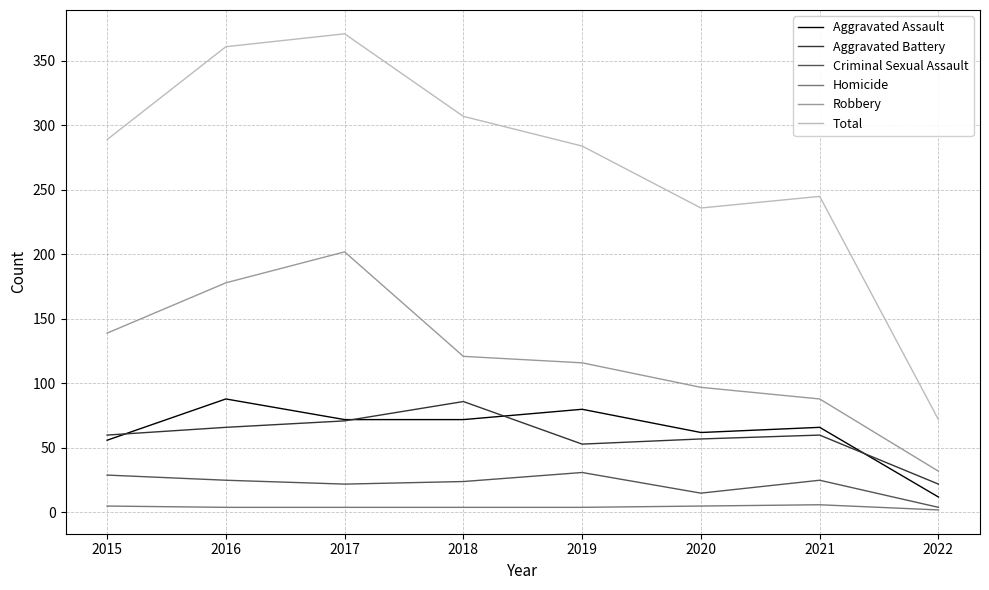

What is the minimum value for Robbery?

32